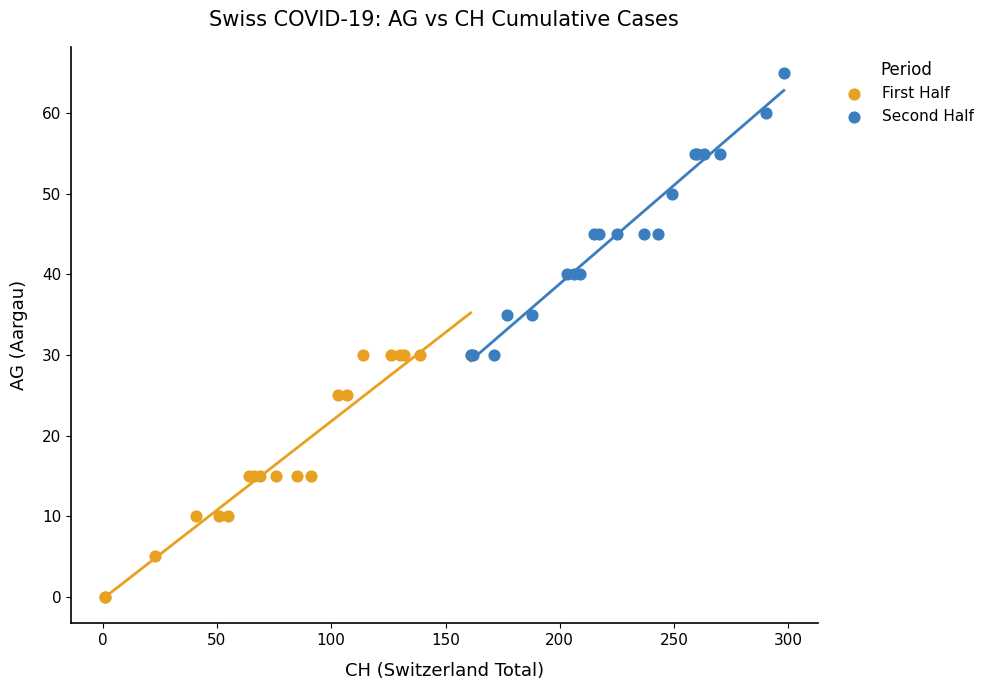

Which series contains the lowest Y value?

First Half